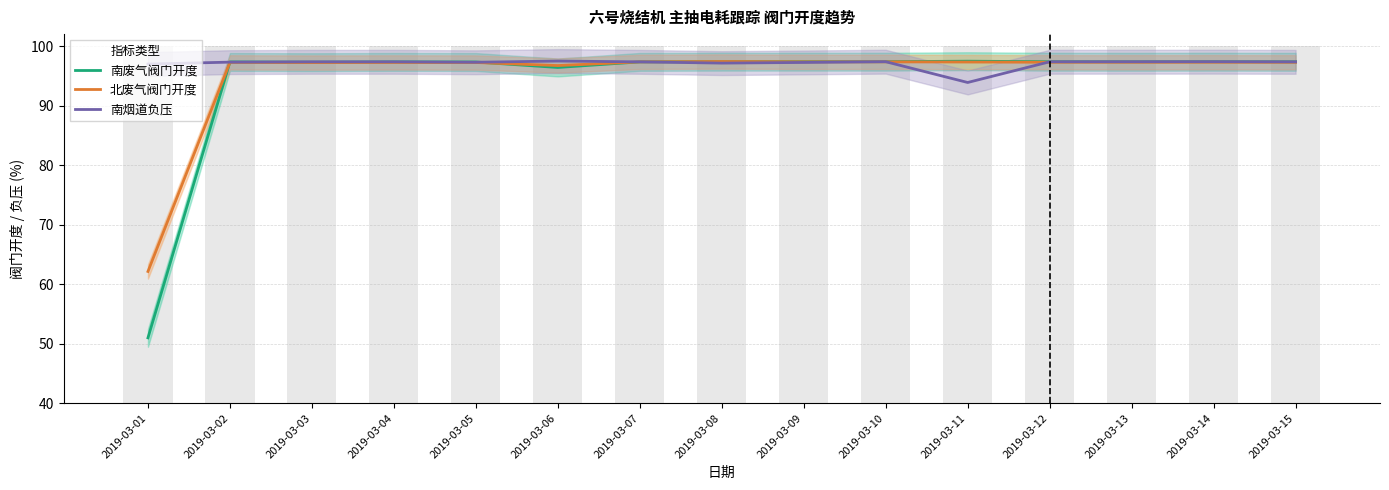

Which category has the highest value in the 北废气阀门开度 series?

2019-03-08